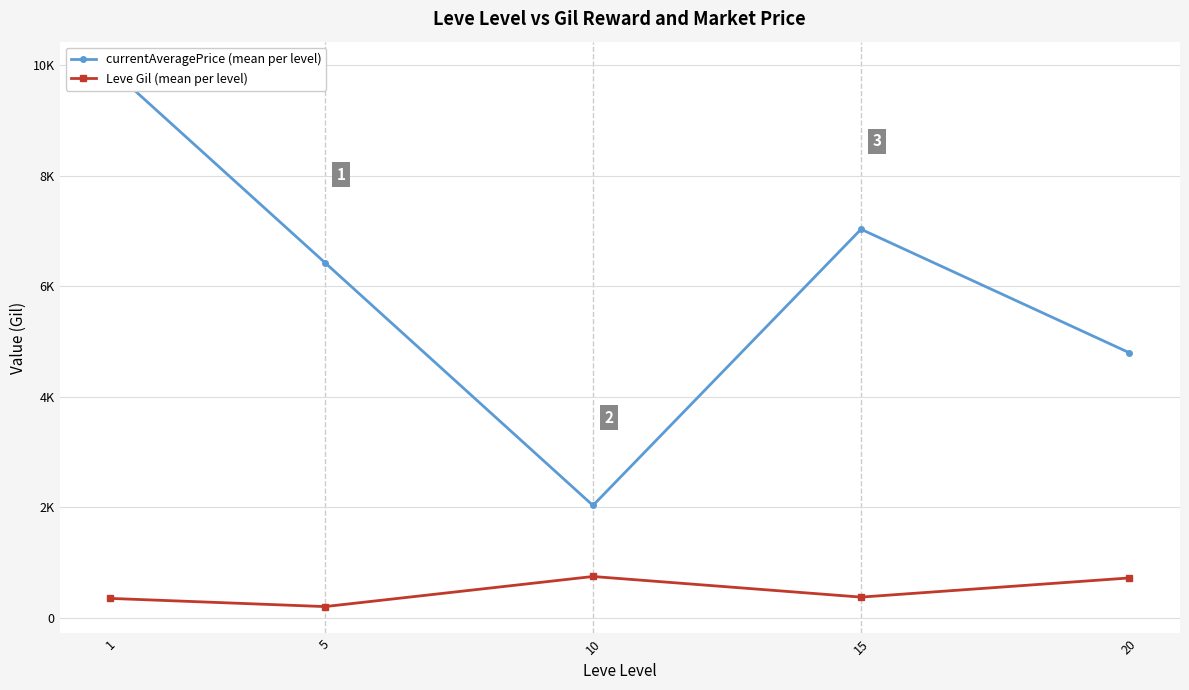

True or false: currentAveragePrice (mean per level) and Leve Gil (mean per level) cross at least once.

False